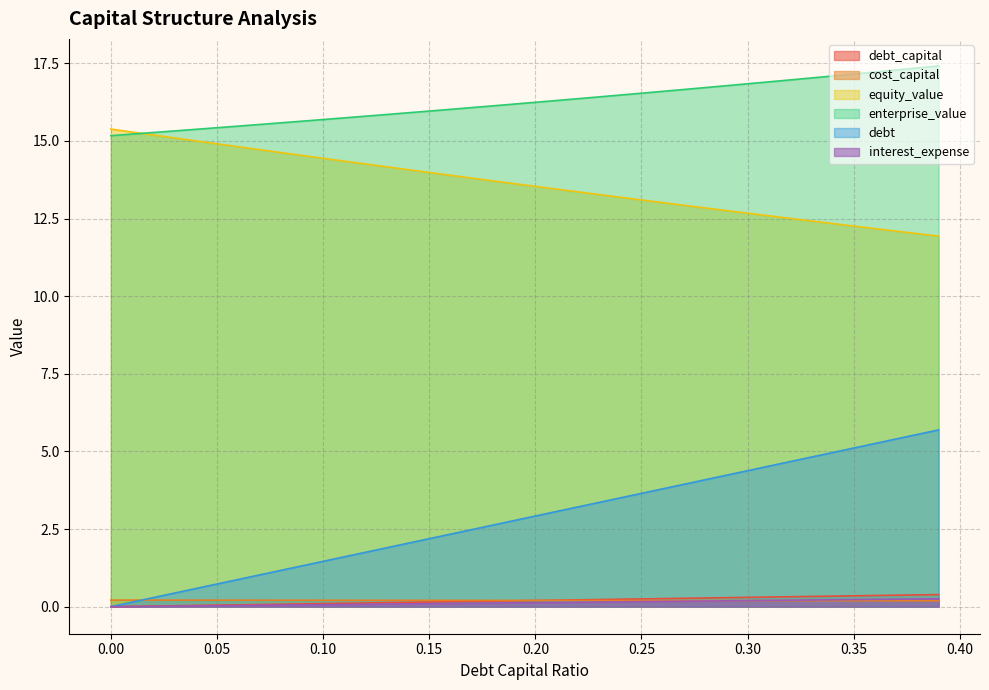

Is it true that debt equals 5.1 at 0.23?

False